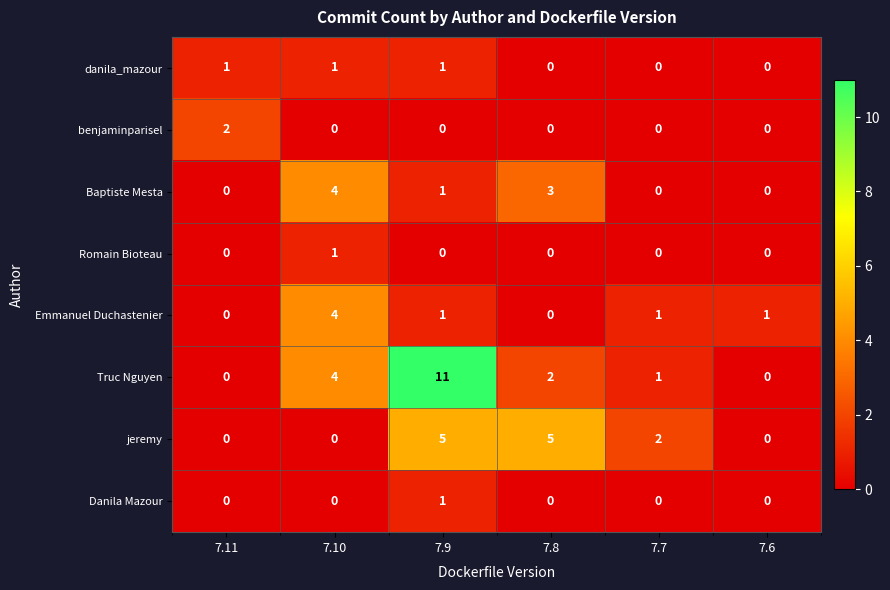

What is the greatest value displayed?

11